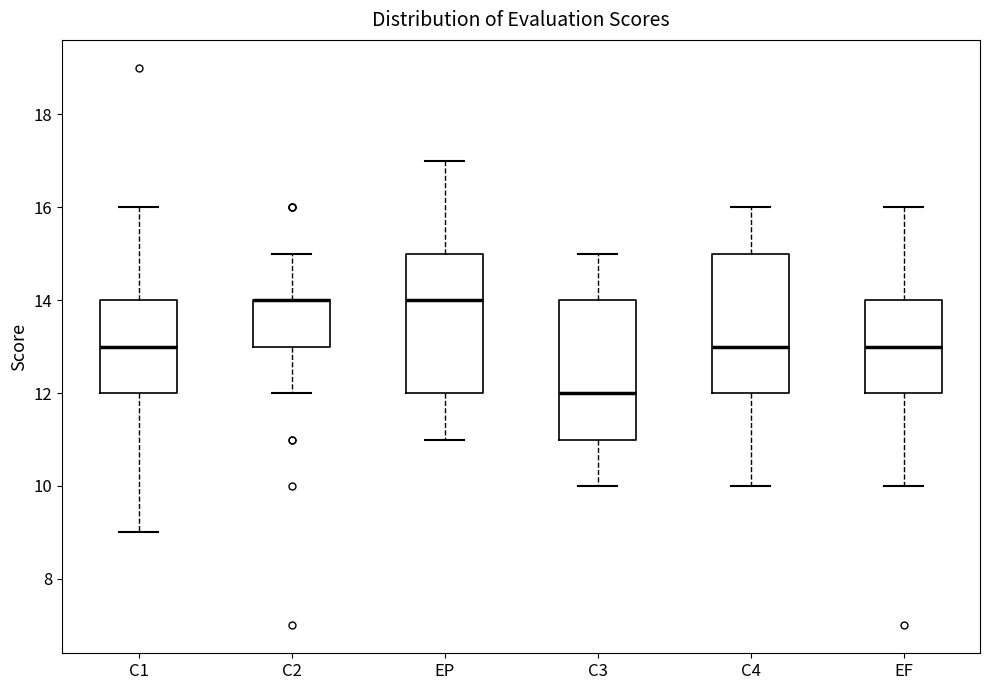

Reading left to right, transcribe this box plot: for each box, give where its median line is, the range the box spans, and where its two whiskers end, as read against the y-axis. The values are not printed on the chart, so give them approximately, as read against the axis.

C1: median 13, box 12 to 14, whiskers 9 to 16
C2: median 14 (drawn on the box's upper edge), box 13 to 14, whiskers 12 to 15
EP: median 14, box 12 to 15, whiskers 11 to 17
C3: median 12, box 11 to 14, whiskers 10 to 15
C4: median 13, box 12 to 15, whiskers 10 to 16
EF: median 13, box 12 to 14, whiskers 10 to 16